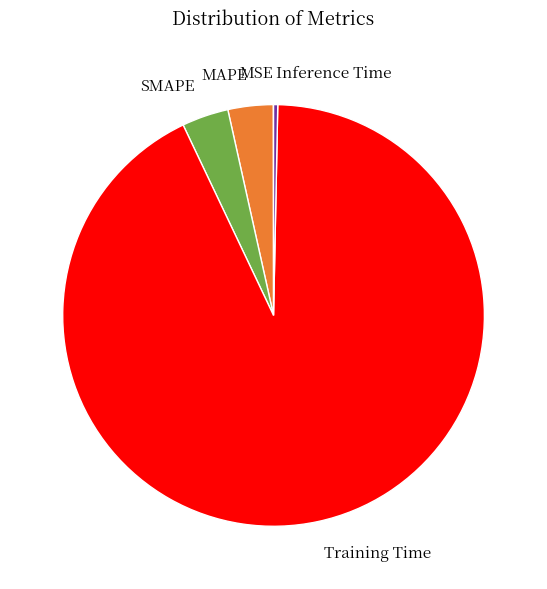

Combined, do SMAPE and Training Time account for over 50%?

Yes